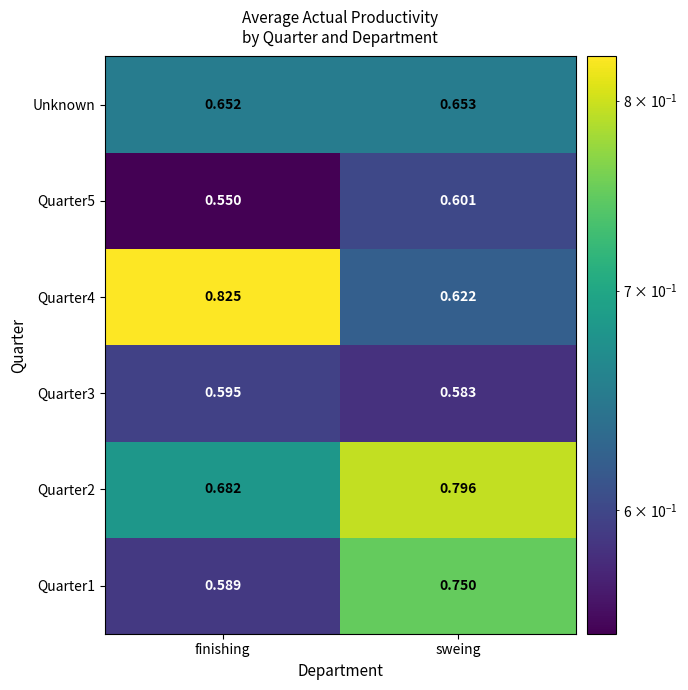

How many categories are shown in the chart?

2